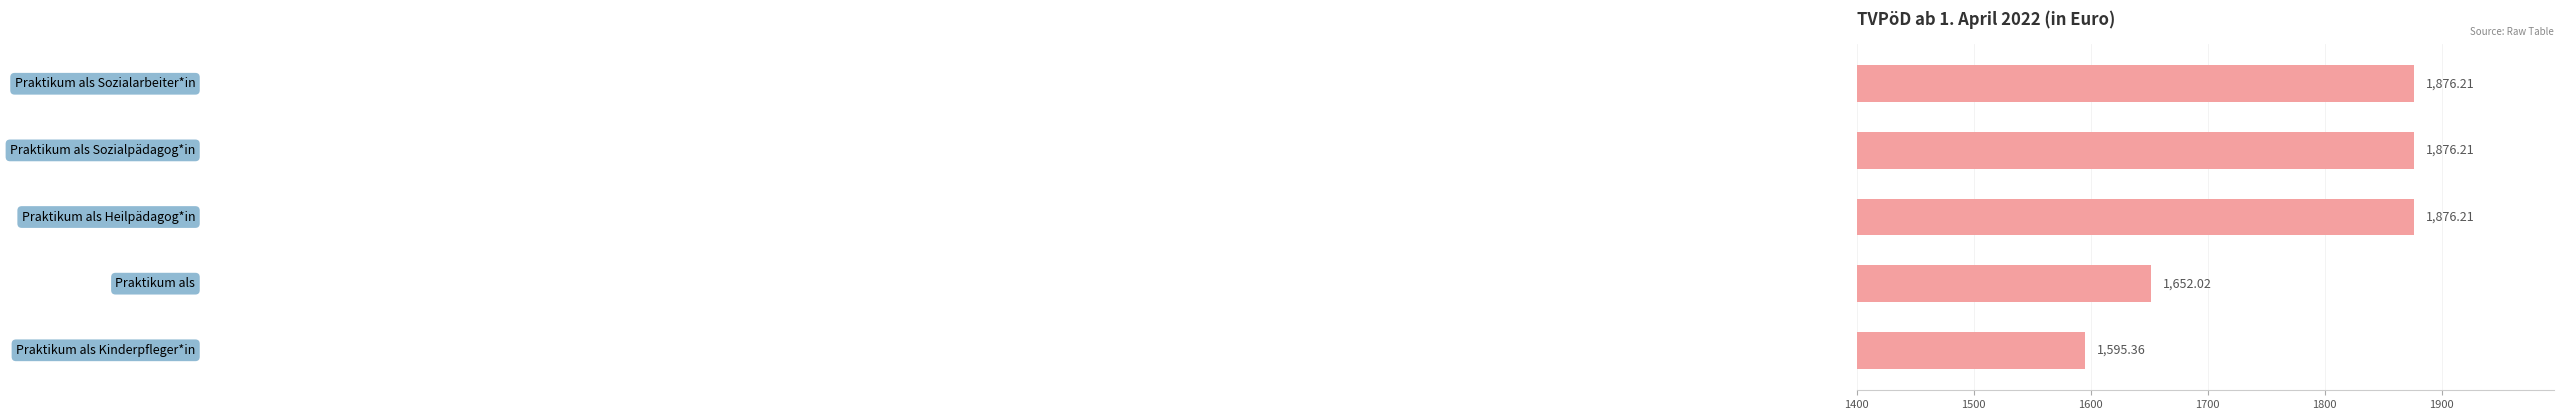

What is the difference between the second highest and second lowest values?

224.2